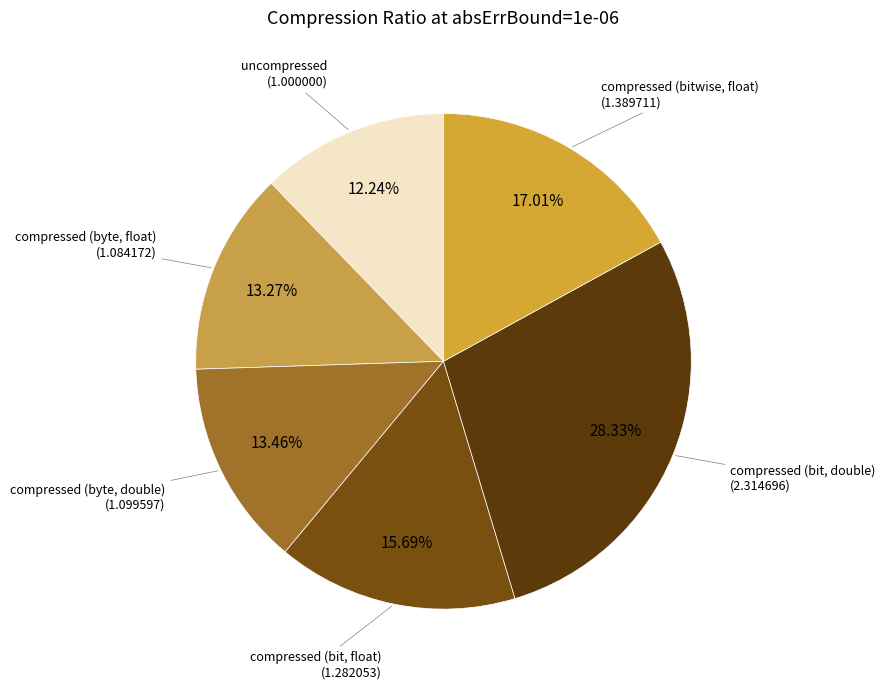

Is uncompressed the majority of the pie?

No